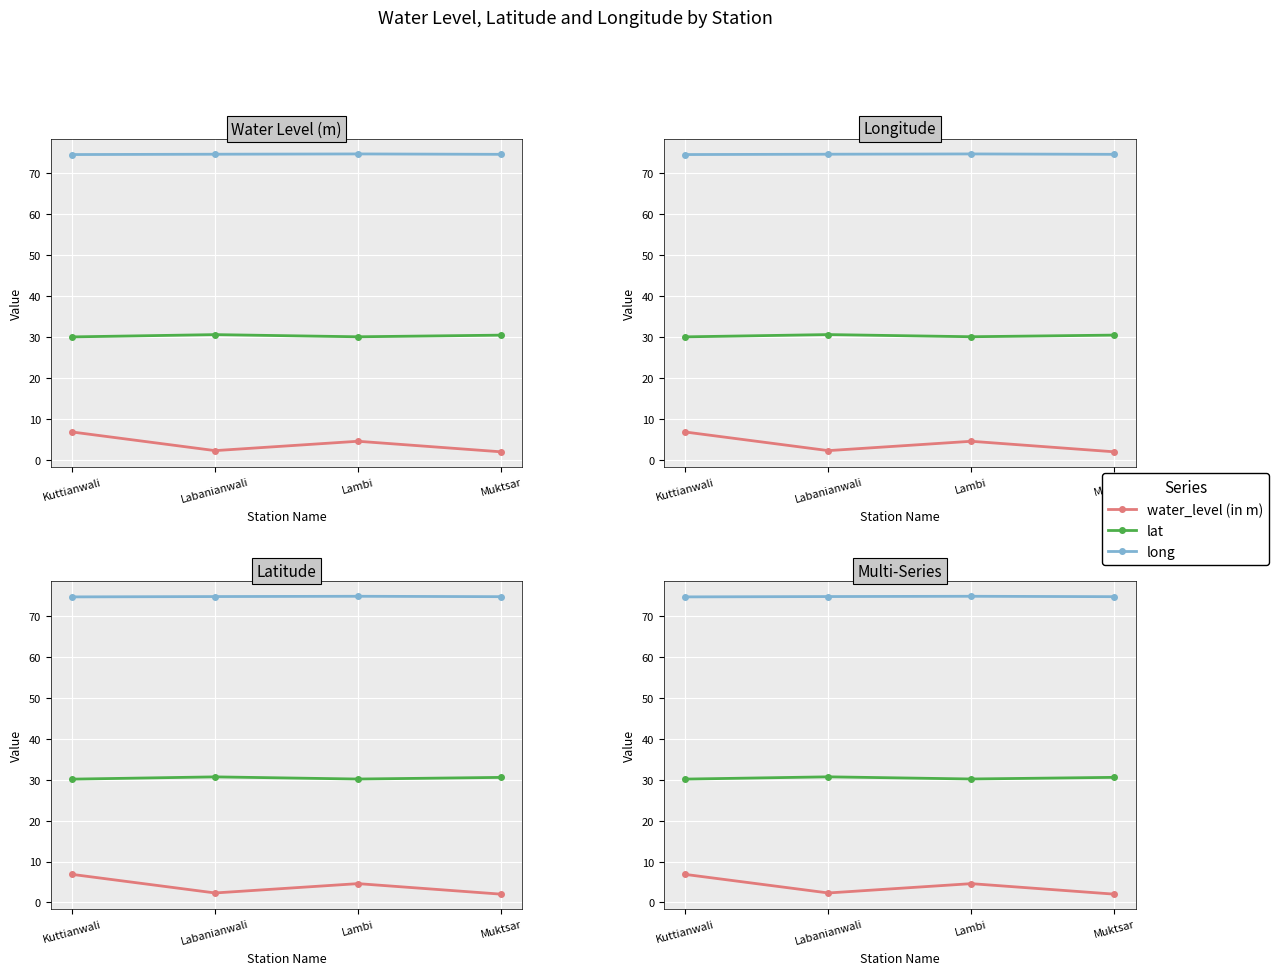

True or false: lat and water_level (in m) intersect in this chart.

False